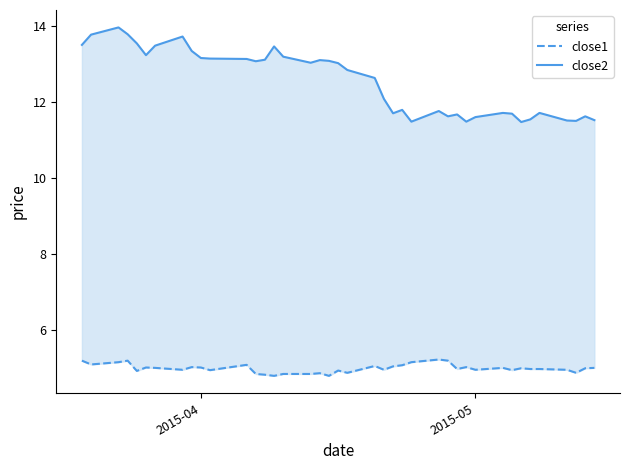

True or false: close2 and close1 intersect in this chart.

False